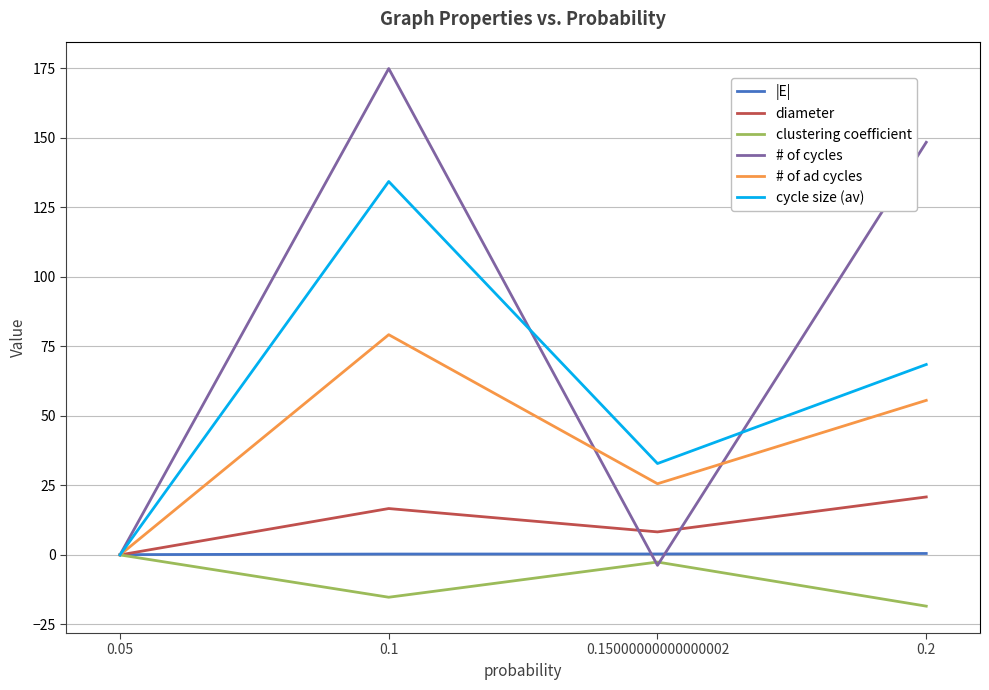

Does the chart display data point markers on the line(s)?

No